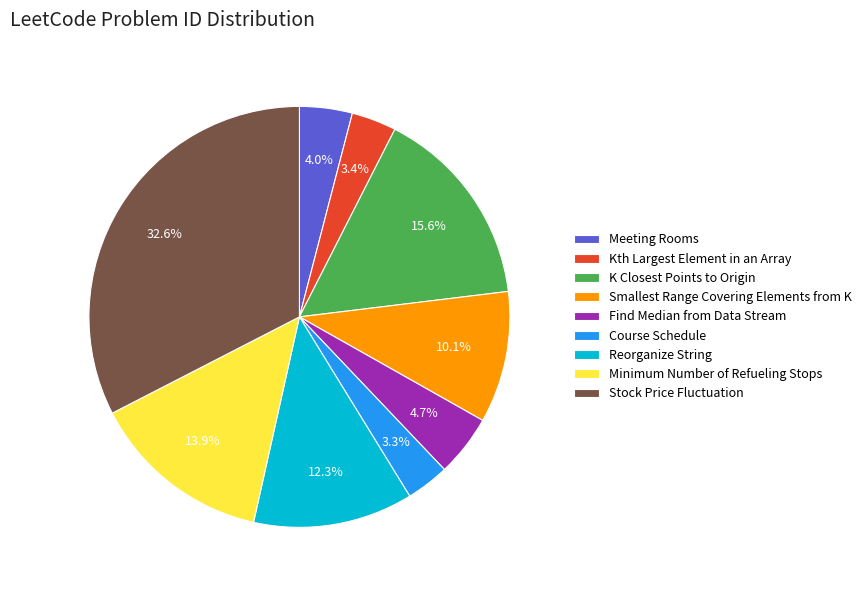

Between K Closest Points to Origin and Find Median from Data Stream, which is larger?

K Closest Points to Origin